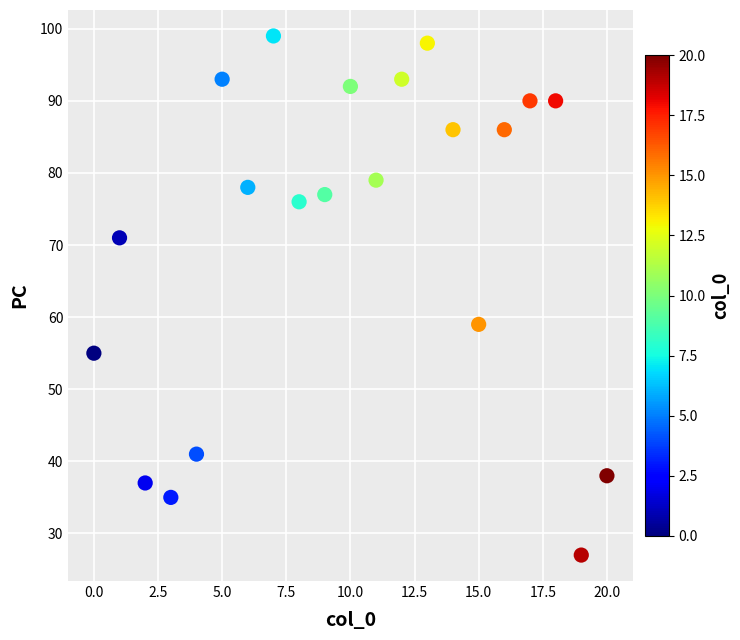

What Y value in the scatter plot is closest to 63?

59